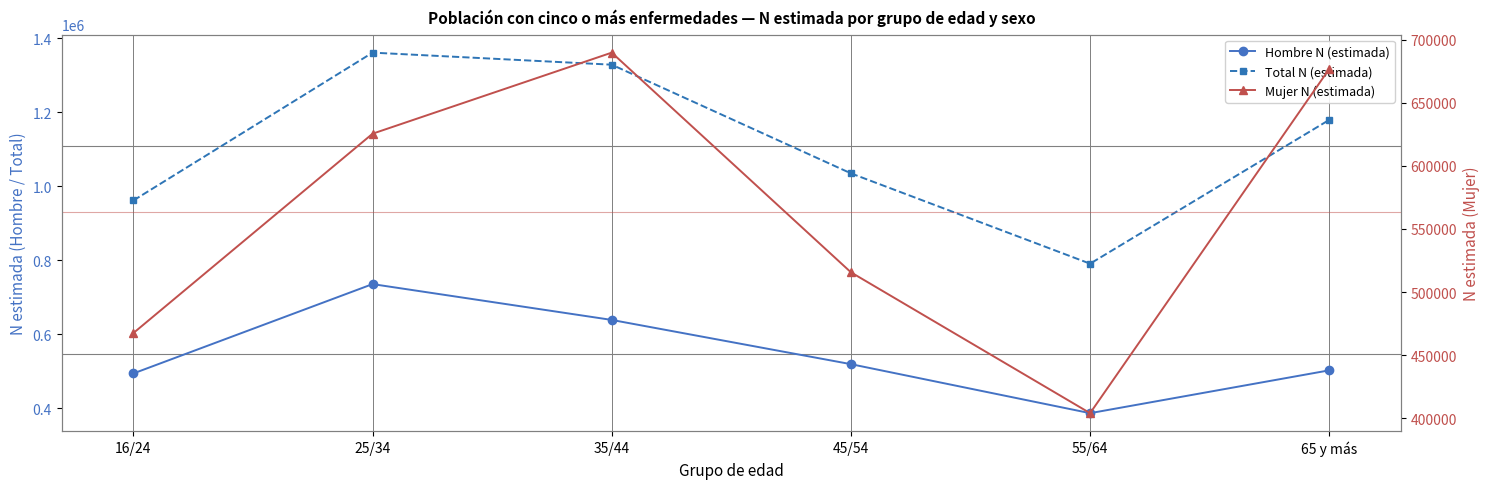

What is the value of the Mujer N (estimada) point at the 5th from the left?

403986